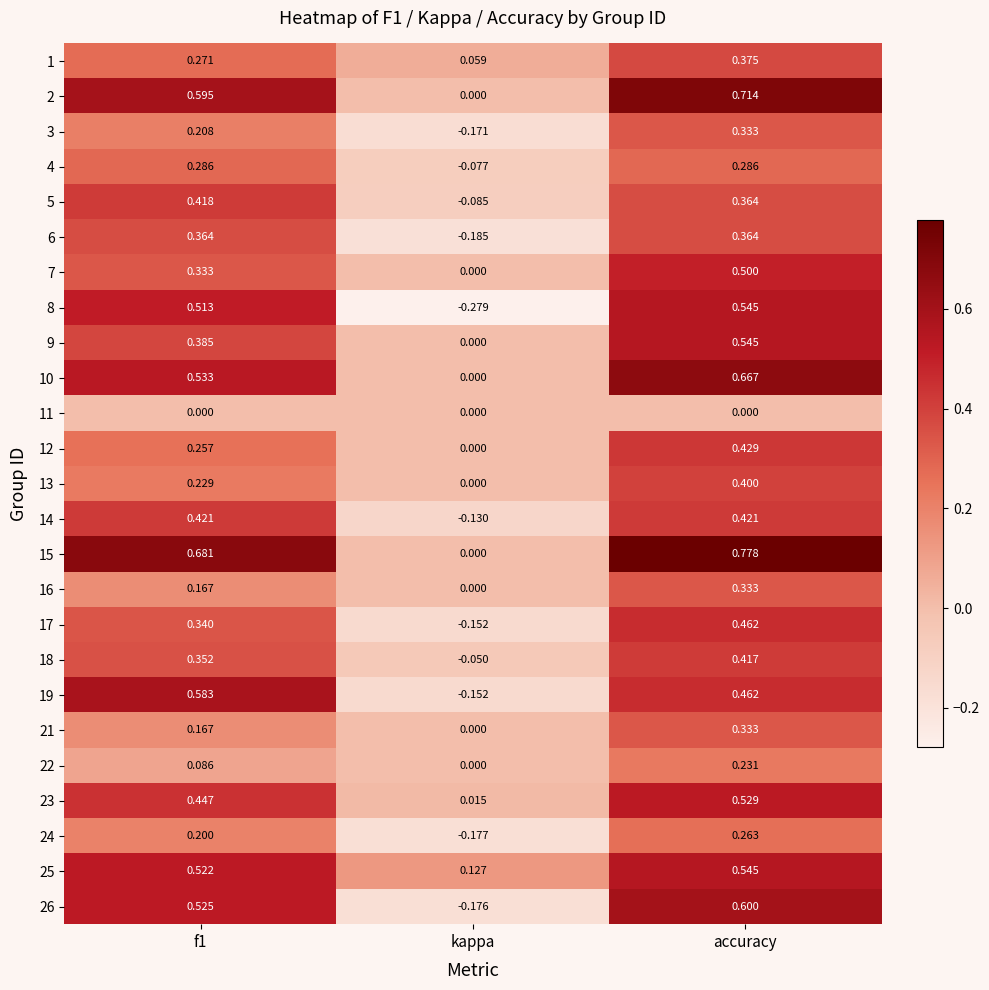

Which series has the largest range (max minus min)?

8